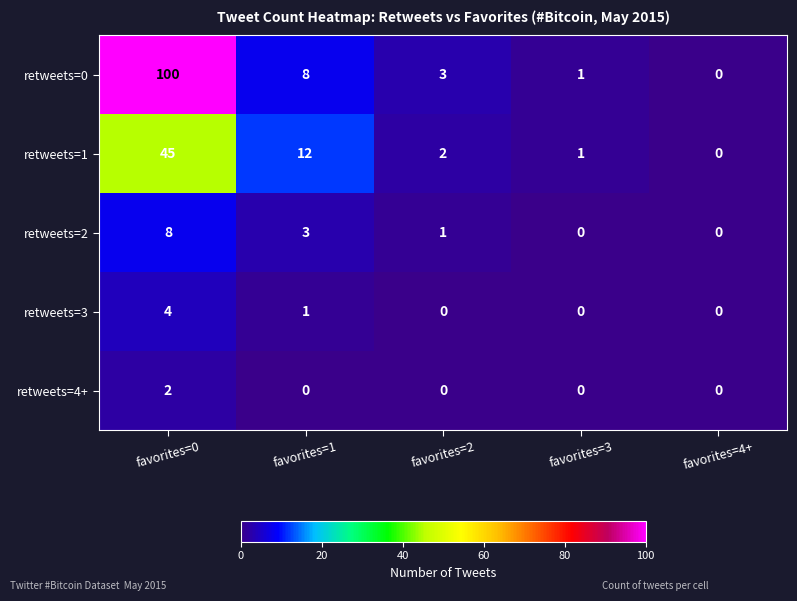

Is the value of retweets=3 at favorites=4+ greater than the value of retweets=0 at favorites=2?

No